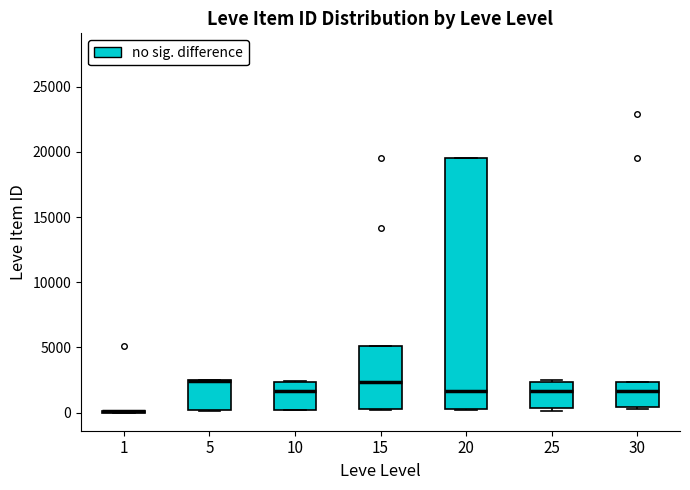

Reading left to right, transcribe this box plot: for each box, give where its median line is, the range the box spans, and where its two whiskers end, as read against the y-axis. The values are not printed on the chart, so give them approximately, as read against the axis.

1: box collapsed to a line at 0, whiskers 0 to 0
5: median 2500 (drawn on the box's upper edge), box 0 to 2500, whiskers 0 to 2500
10: median 1500, box 0 to 2500, whiskers 0 to 2500
15: median 2500, box 0 to 5000, whiskers 0 to 5000
20: median 1500, box 500 to 19500, whiskers 0 to 19500
25: median 1500, box 500 to 2500, whiskers 0 to 2500
30: median 1500, box 500 to 2500, whiskers 500 (just below the box's lower edge) to 2500